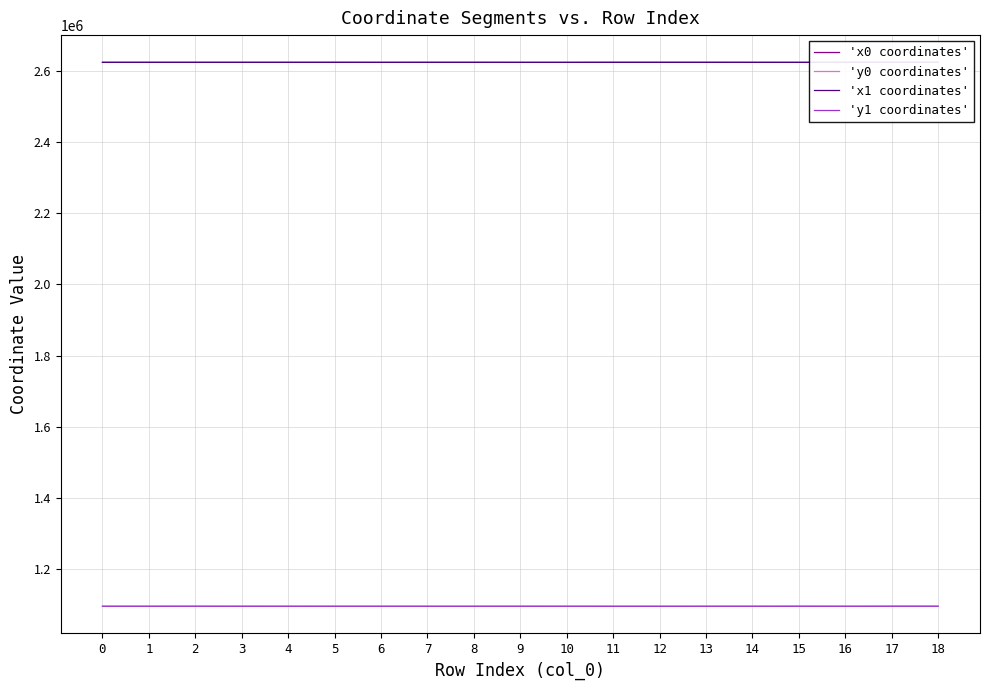

How many times do 'x1 coordinates' and 'x0 coordinates' cross each other?

12